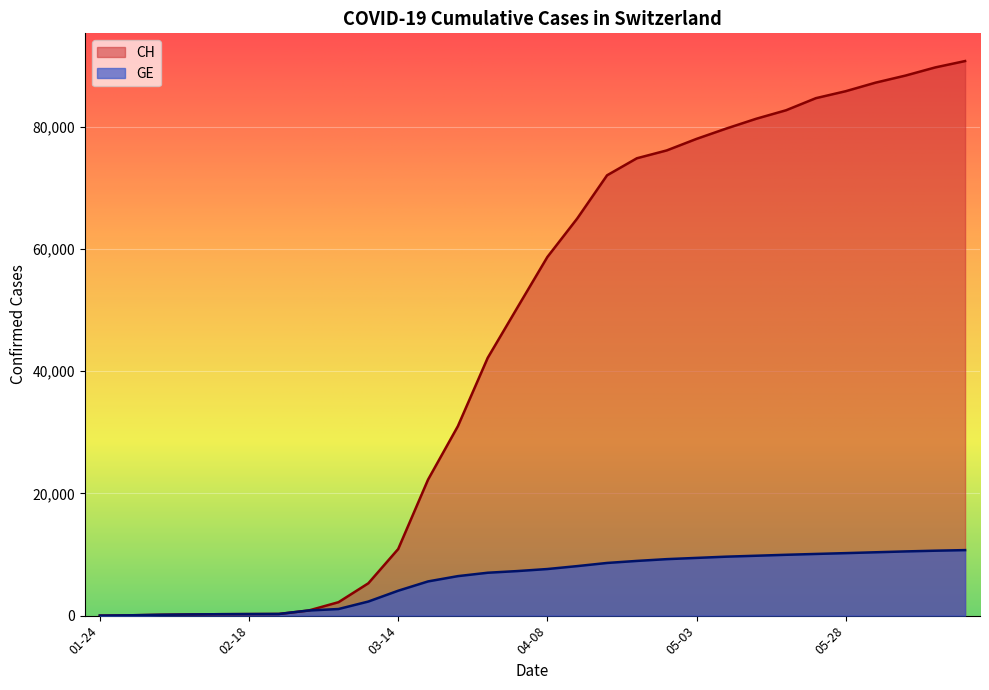

Which series has the widest spread of values?

CH